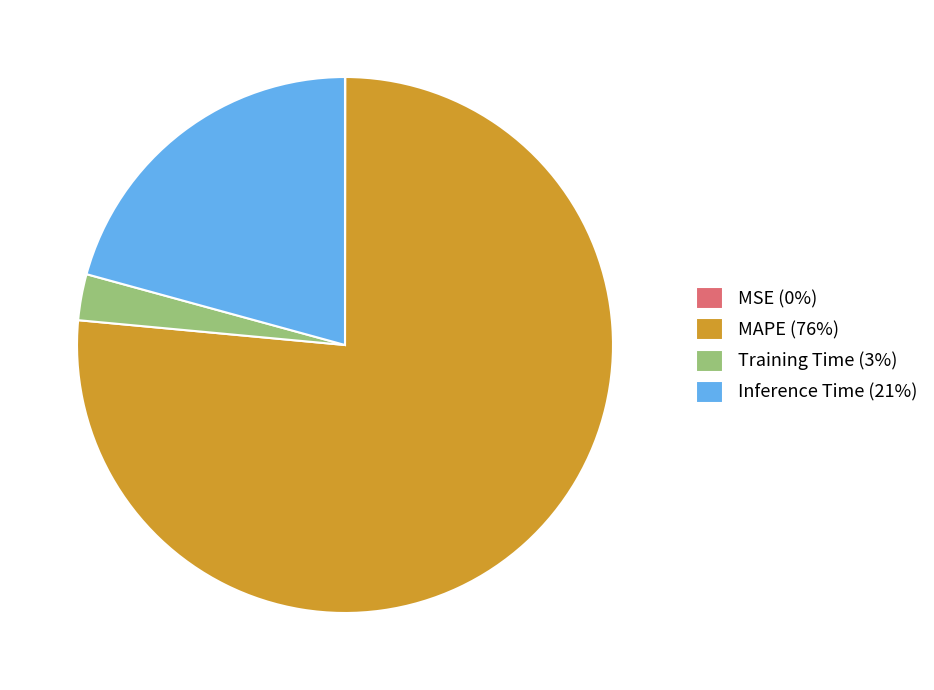

Is it true that Training Time (3%) is 3% of the pie?

True